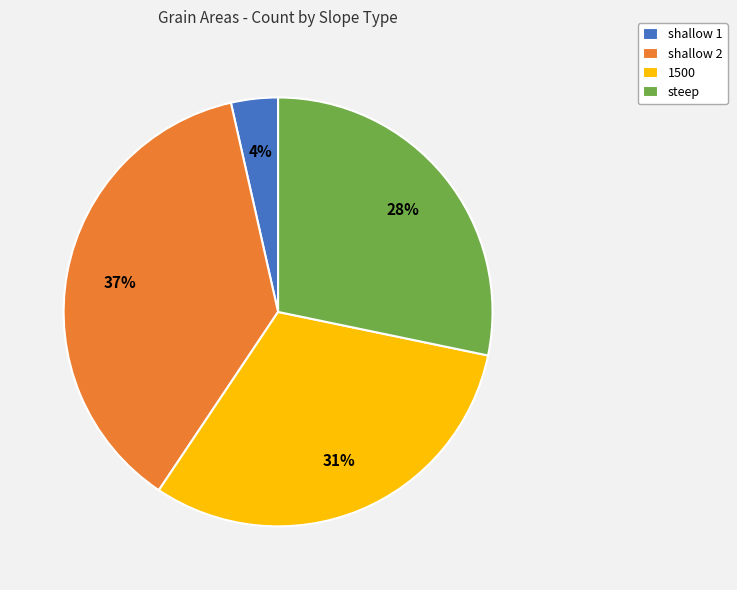

What percentage is the shallow 2 slice, to the nearest percent?

37%